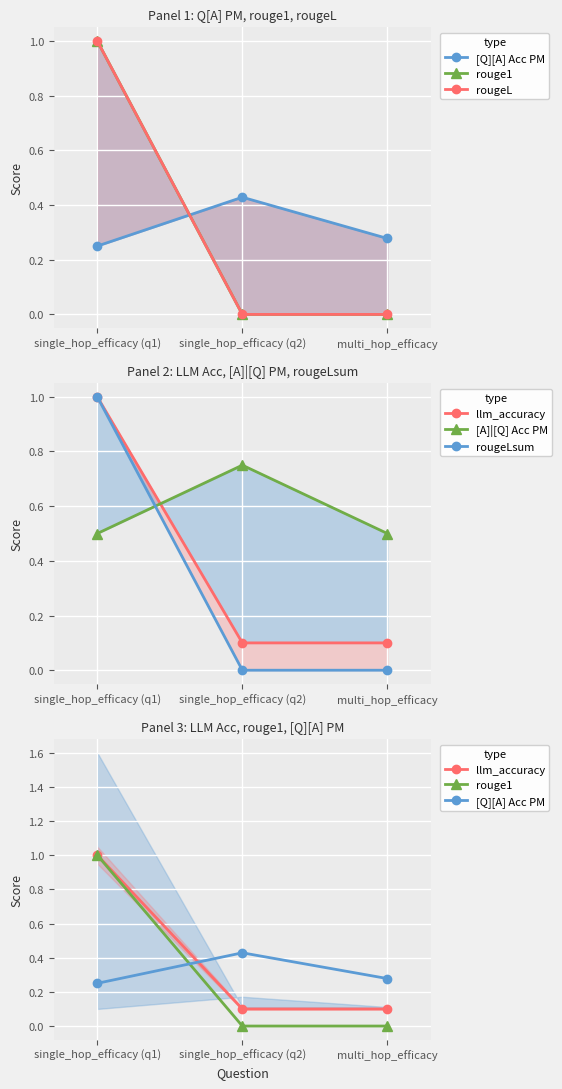

The value of [Q][A] Acc PM at multi_hop_efficacy is 0.1. True or false?

False